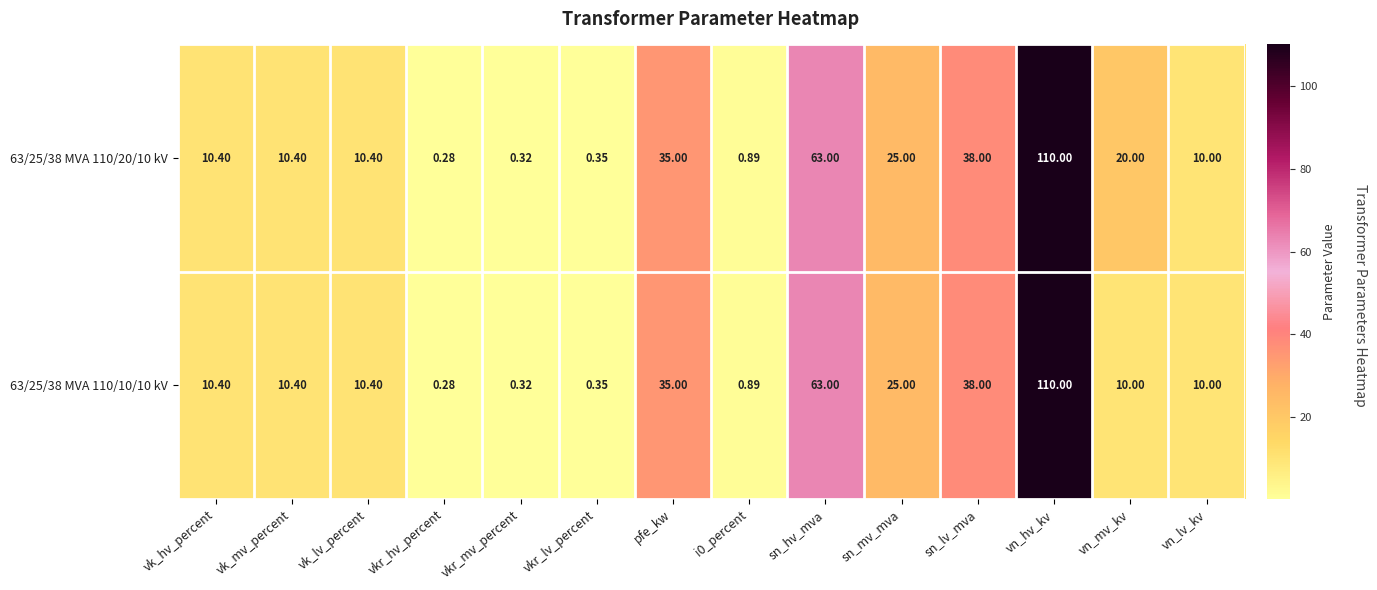

At which label is 63/25/38 MVA 110/20/10 kV closest to 55?

sn_hv_mva